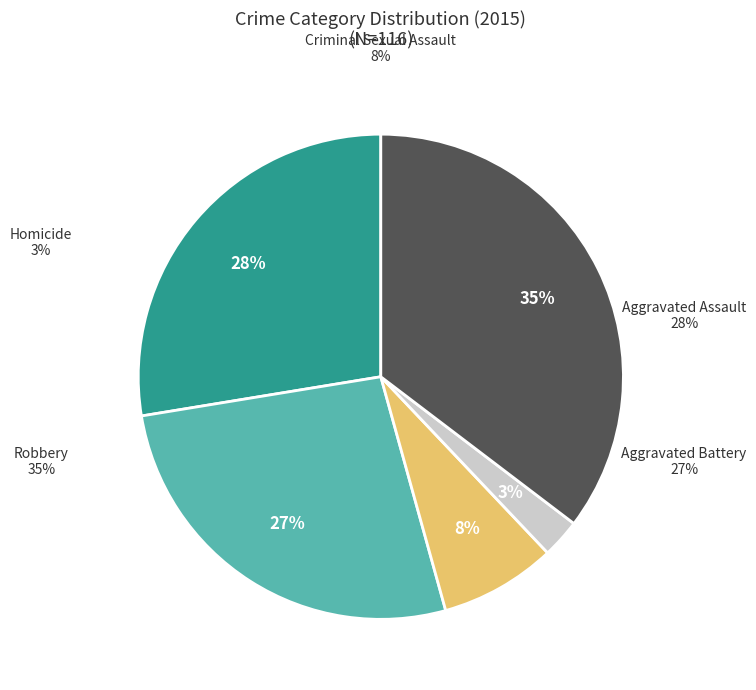

Is Aggravated Assault the majority of the pie?

No